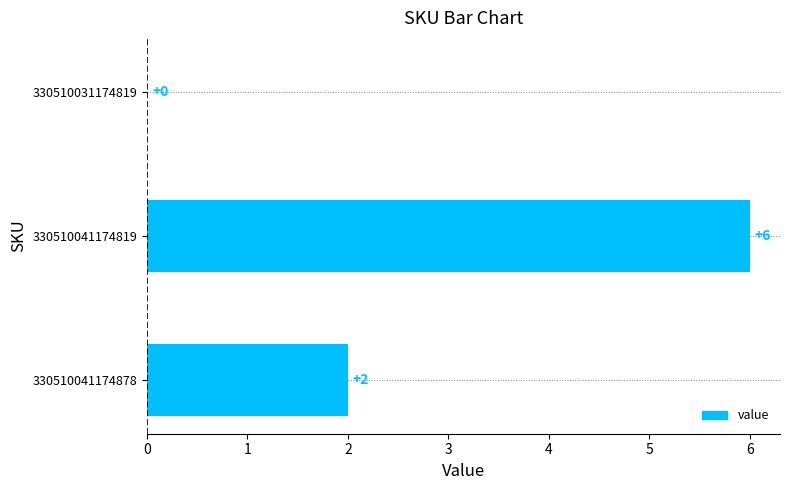

The chart shows a value of 0 at 330510031174819. True or false?

True